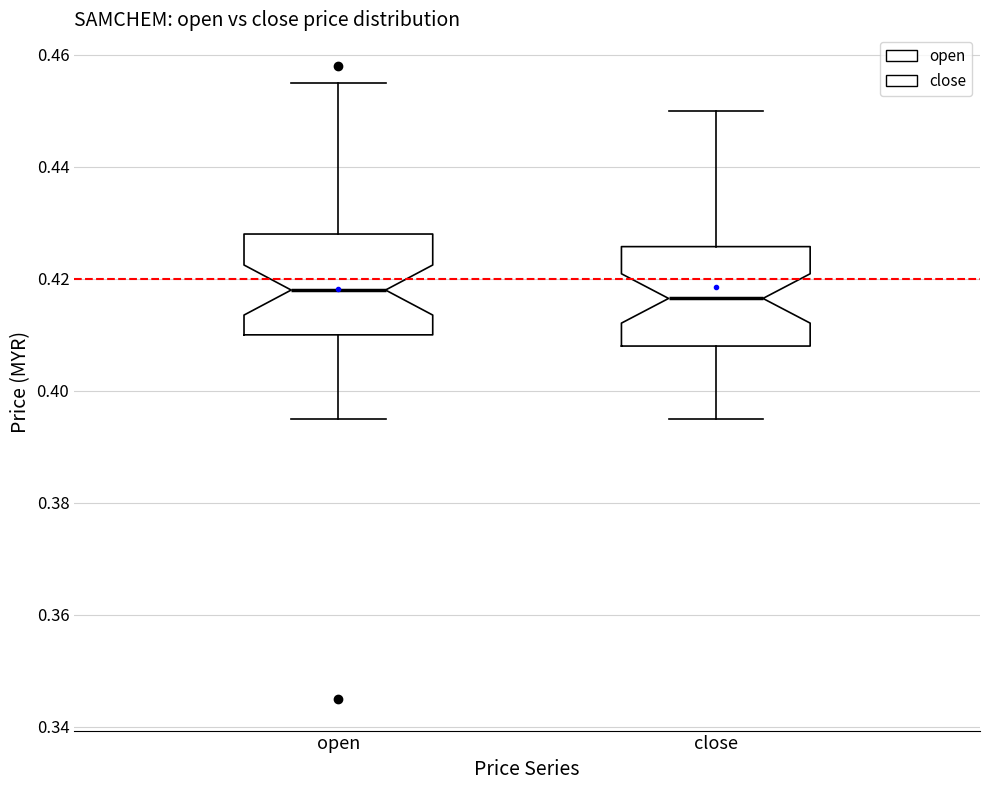

Reading left to right, read every box against the y-axis: the position of its median line, the range the box covers, and the ends of its whiskers. The values are not printed on the chart, so give them approximately, as read against the axis.

open: median 0.418, box 0.410 to 0.428, whiskers 0.396 to 0.456
close: median 0.416, box 0.408 to 0.426, whiskers 0.396 to 0.450